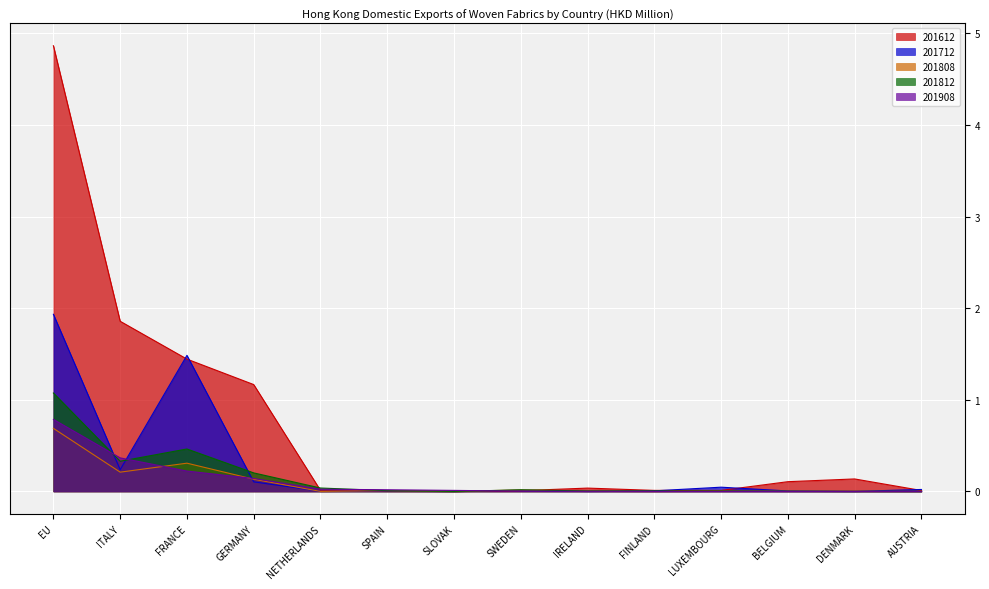

Which category has the lowest value in the 201812 series?

SLOVAK